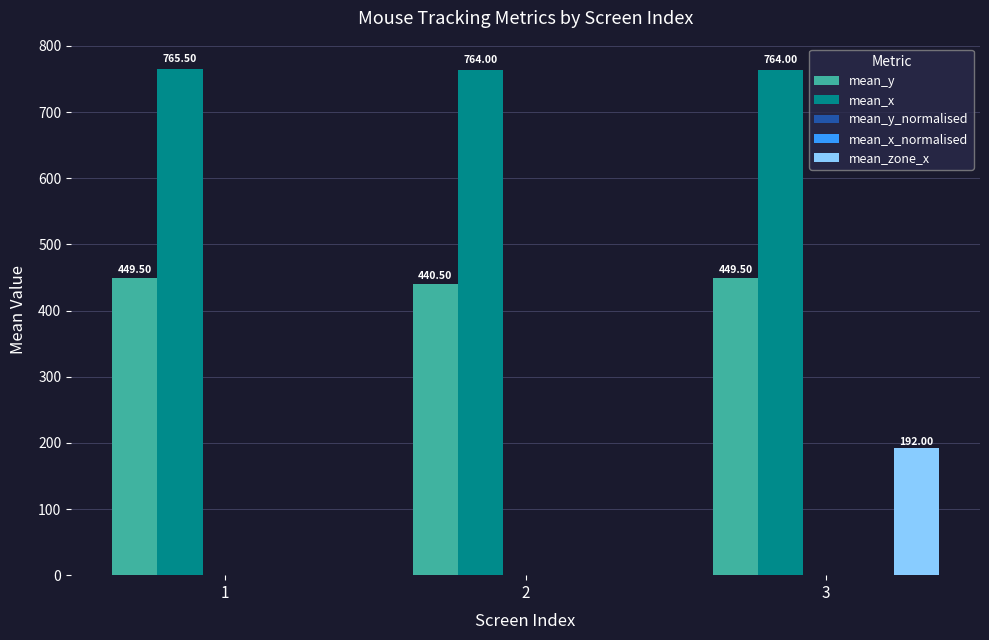

Which series has the largest total across all categories?

mean_x